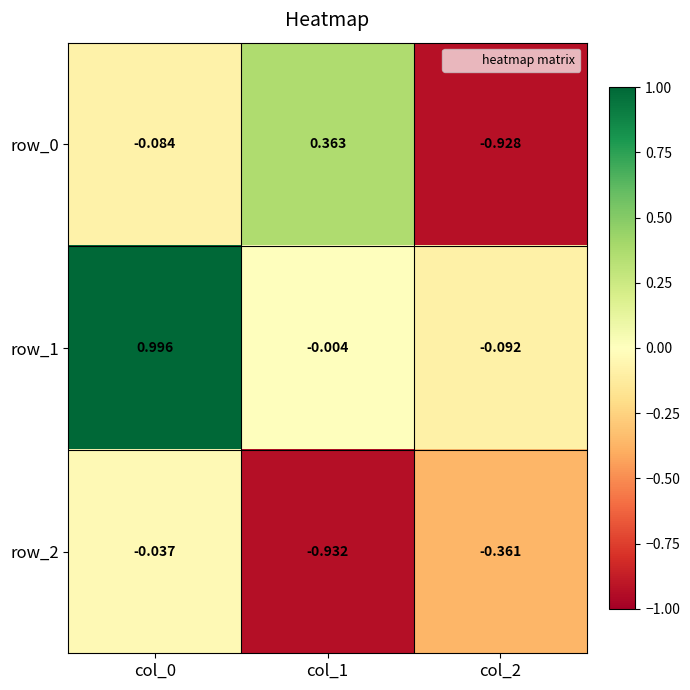

Is the value of row_2 at col_2 greater than the value of row_0 at col_0?

No